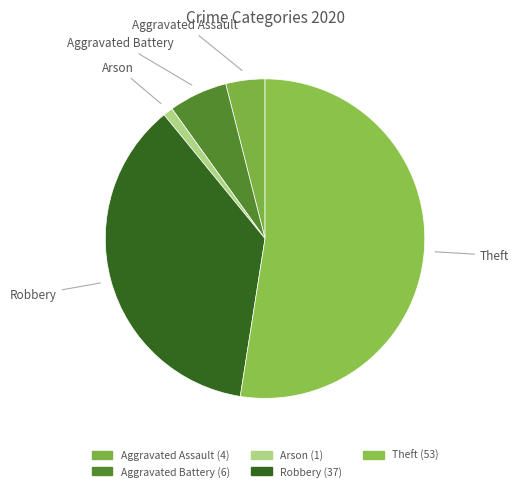

How many slices are in this pie chart?

5